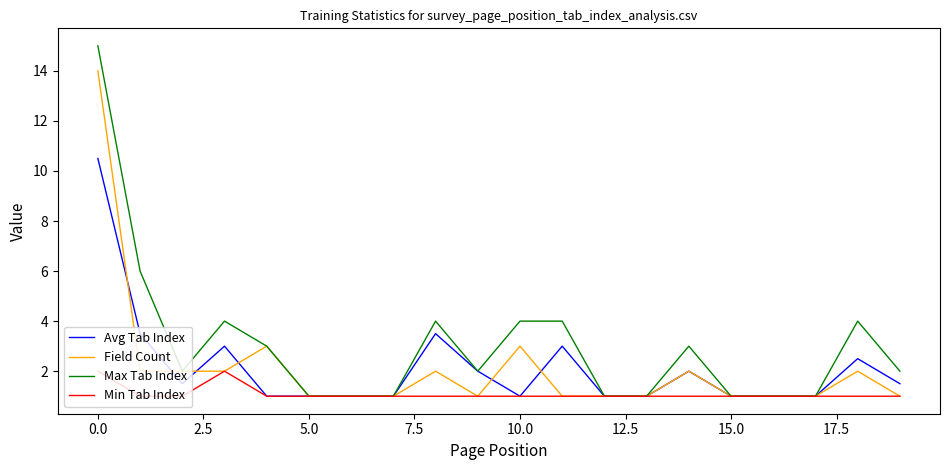

Rank the series by their maximum value, from highest to lowest.

Max Tab Index, Field Count, Avg Tab Index, Min Tab Index